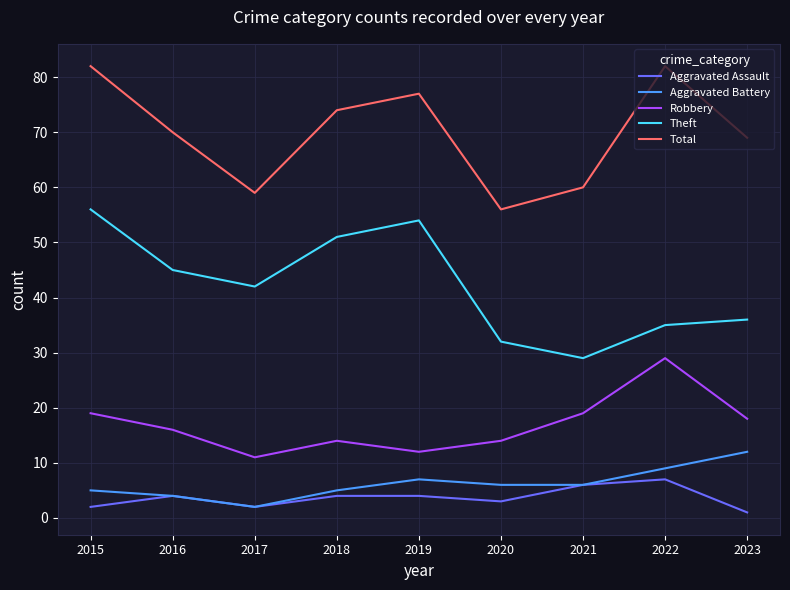

Reading right to left, extract all data points from this chart.

Aggravated Assault: 2023=1	2022=7	2021=6	2020=3	2019=4	2018=4	2017=2	2016=4	2015=2
Aggravated Battery: 2023=12	2022=9	2021=6	2020=6	2019=7	2018=5	2017=2	2016=4	2015=5
Robbery: 2023=18	2022=29	2021=19	2020=14	2019=12	2018=14	2017=11	2016=16	2015=19
Theft: 2023=36	2022=35	2021=29	2020=32	2019=54	2018=51	2017=42	2016=45	2015=56
Total: 2023=69	2022=82	2021=60	2020=56	2019=77	2018=74	2017=59	2016=70	2015=82